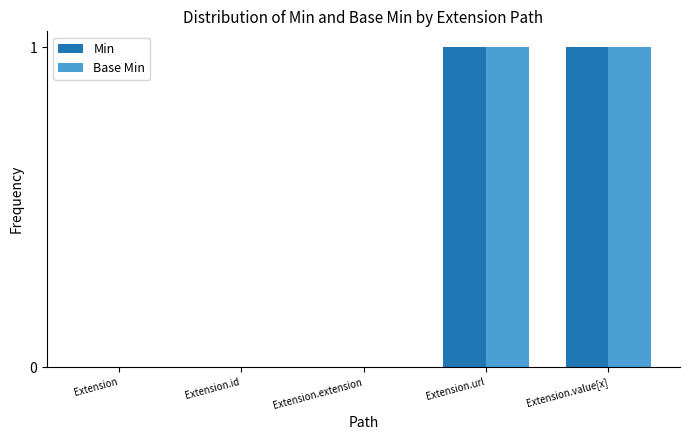

What are all the series names shown in the legend?

Min, Base Min